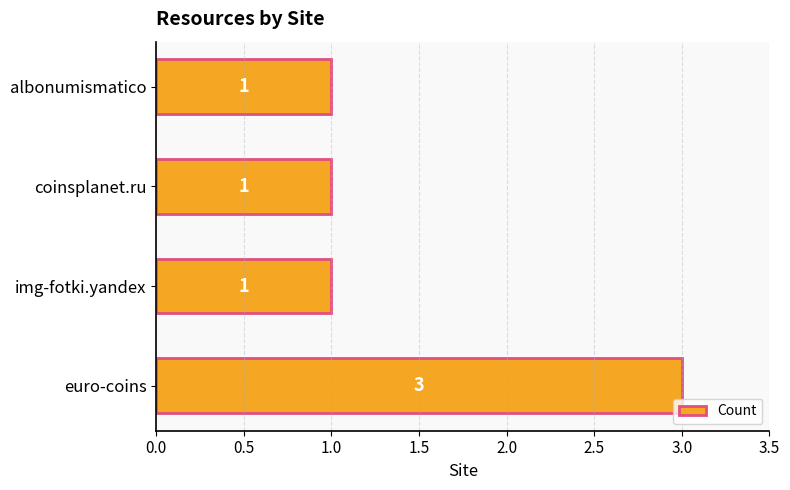

Reading bottom to top, what are all the values shown in this chart?

3	1	1	1